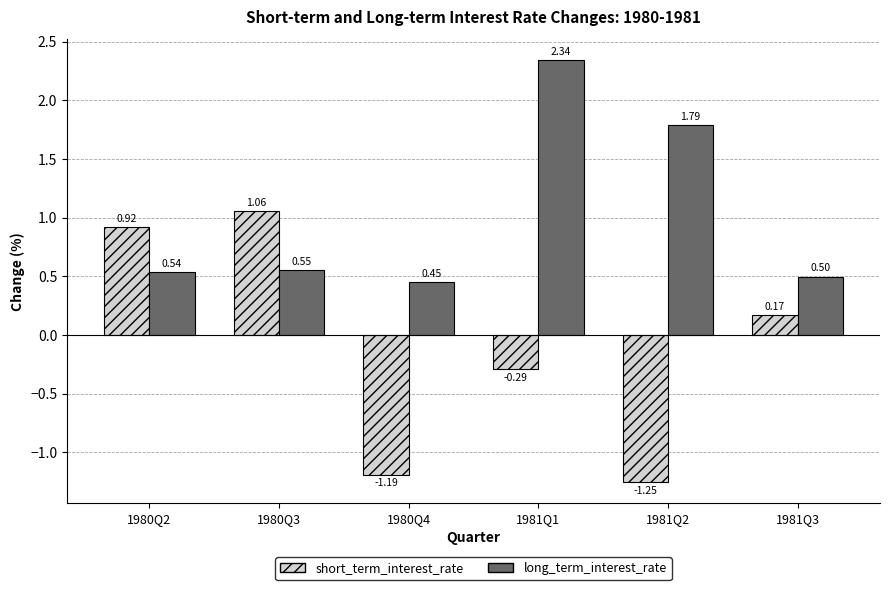

At which label is long_term_interest_rate closest to 1?

1980Q3